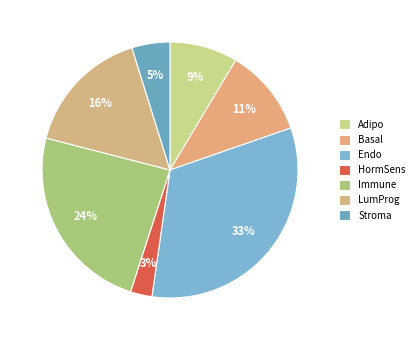

Which category has the smallest portion of the pie?

HormSens